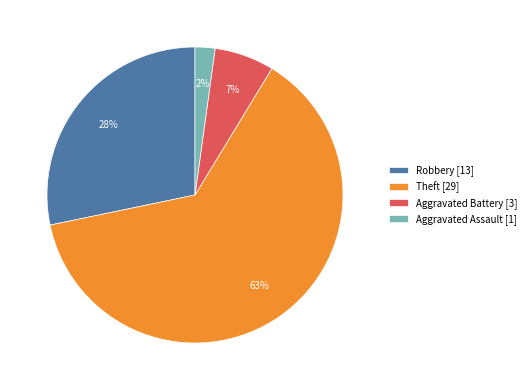

Which category has the biggest portion of the pie?

Theft [29]